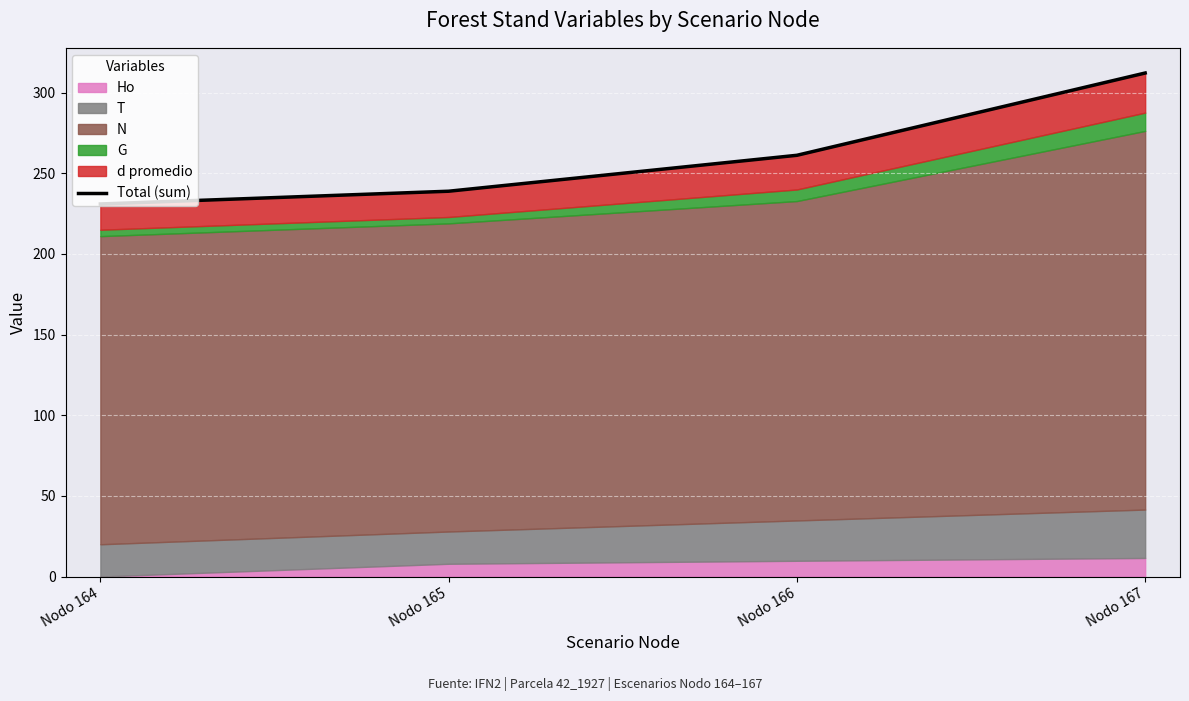

What is the difference between the maximum and minimum values?

81.2